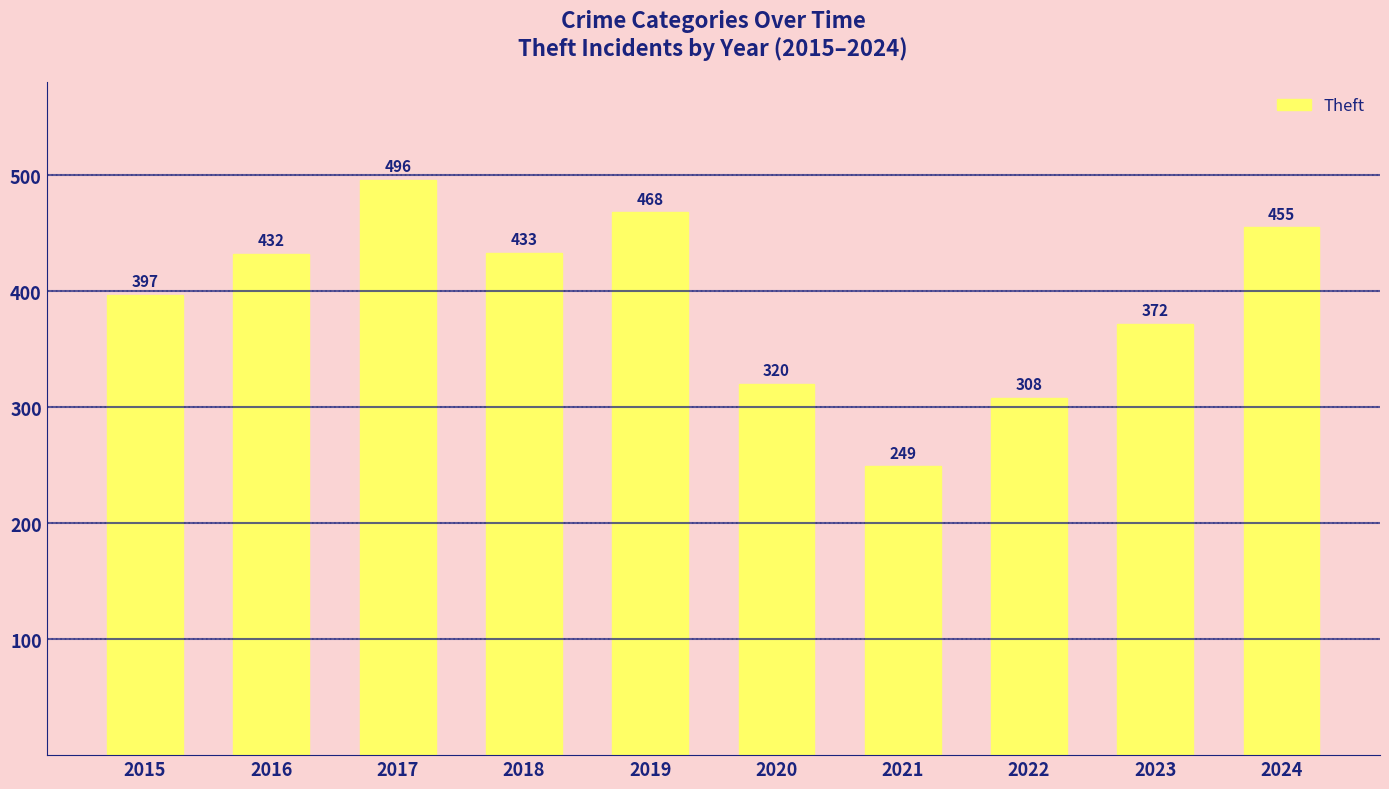

How many data points does each series have?

10